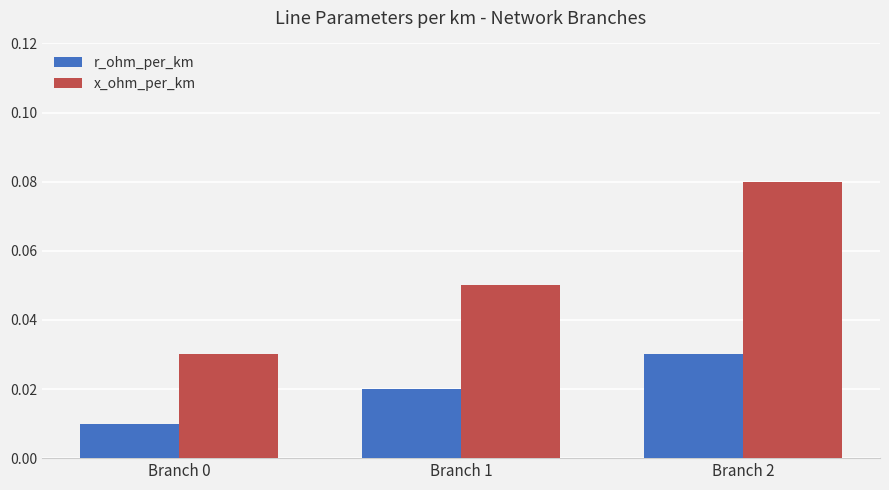

Rank the series by their average value, from highest to lowest.

x_ohm_per_km, r_ohm_per_km